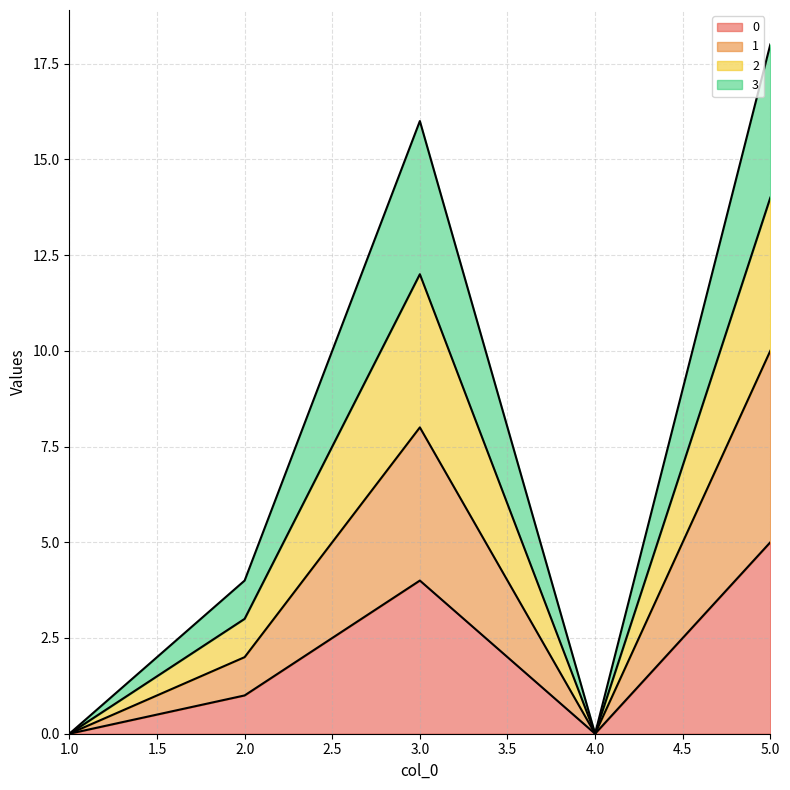

Does the chart display data point markers on the line(s)?

No